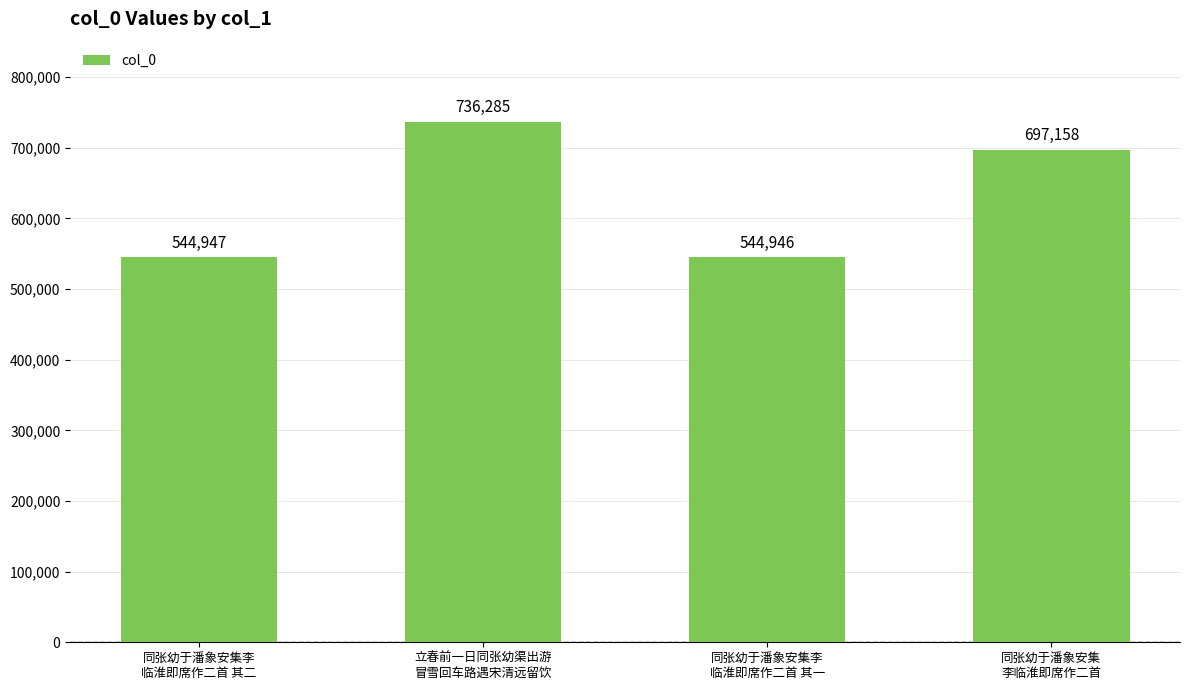

Which category has the highest value across all series?

立春前一日同张幼渠出游
冒雪回车路遇宋清远留饮